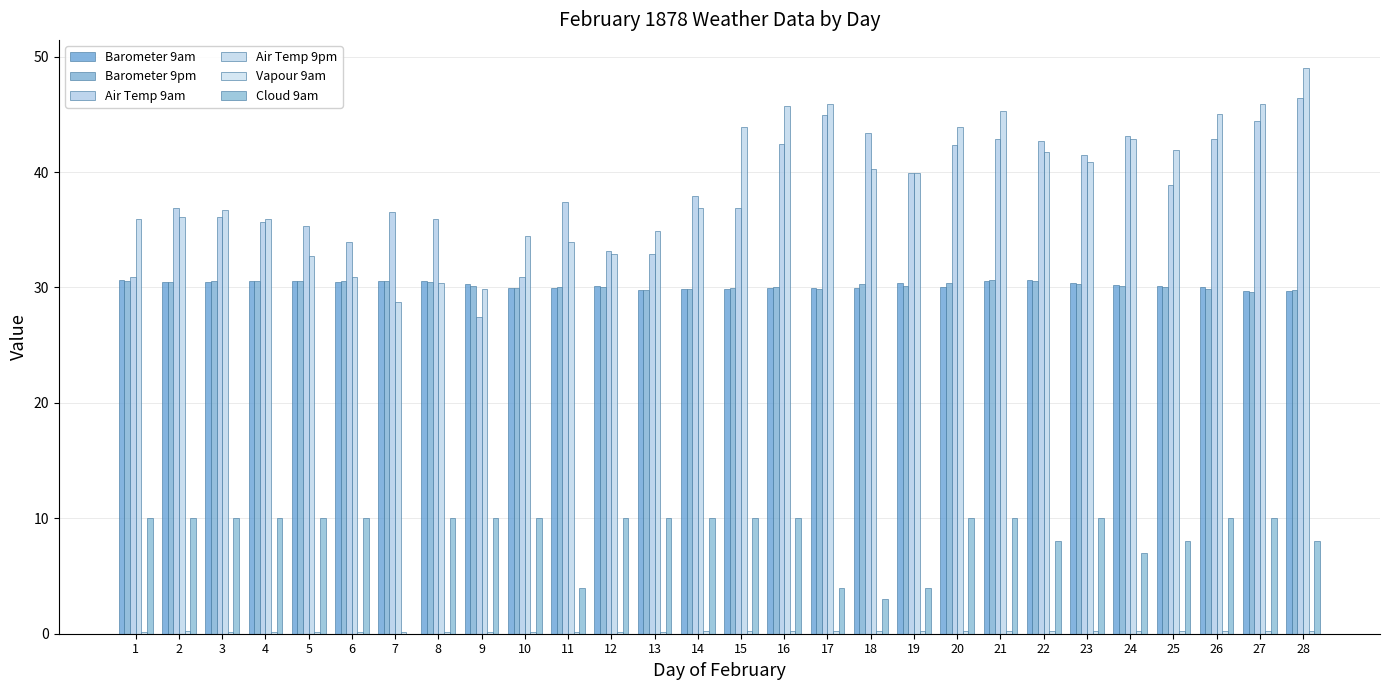

Where does the Air Temp 9am series first go above 37?

11